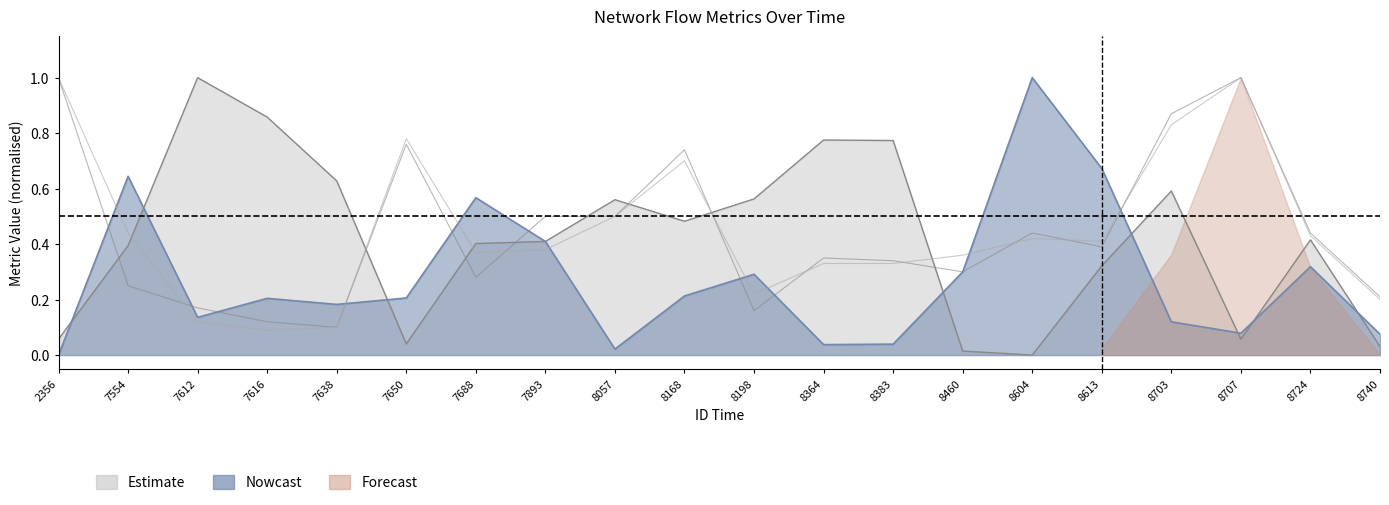

True or false: dir_ratio_packets has more than 0 interior local peaks.

True